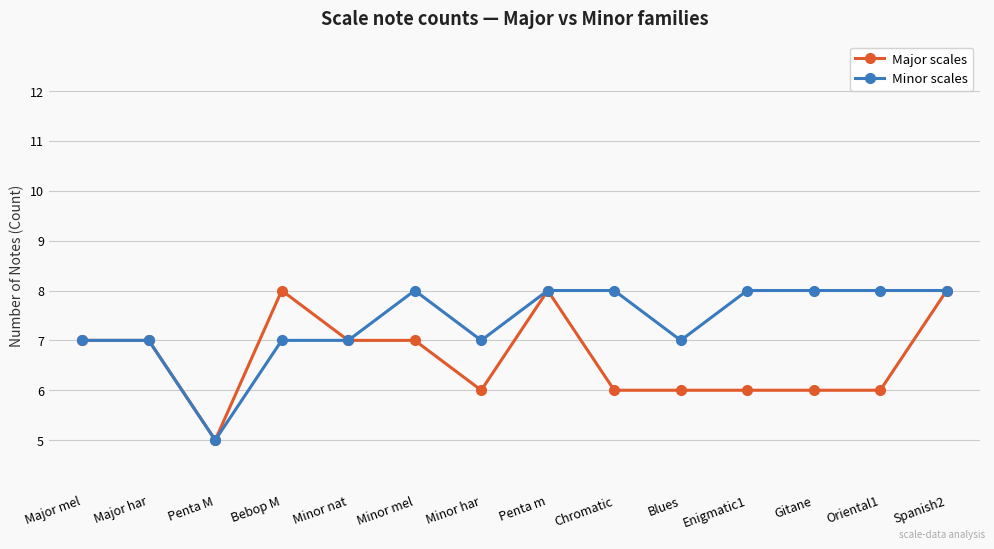

Which series has the largest total across all categories?

Minor scales